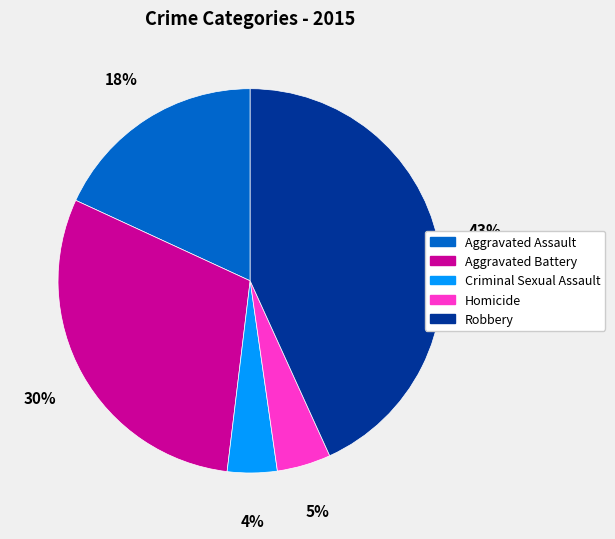

To the nearest percent, what percentage of the pie is Aggravated Battery?

30%